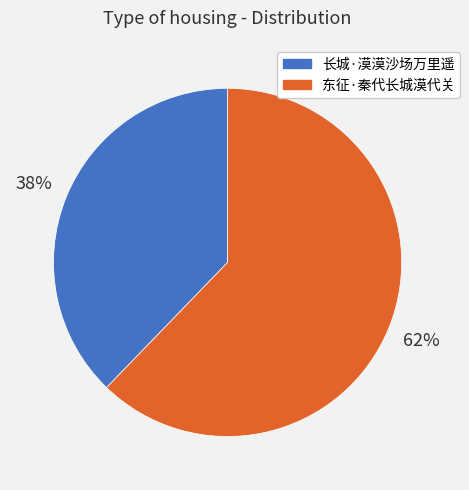

Rank the categories by value from highest to lowest.

东征·秦代长城漠代关, 长城·漠漠沙场万里遥